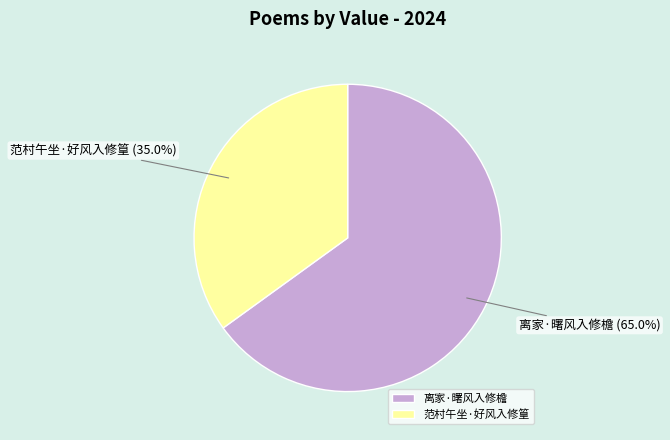

What is the smallest slice in the pie chart?

范村午坐·好风入修篁